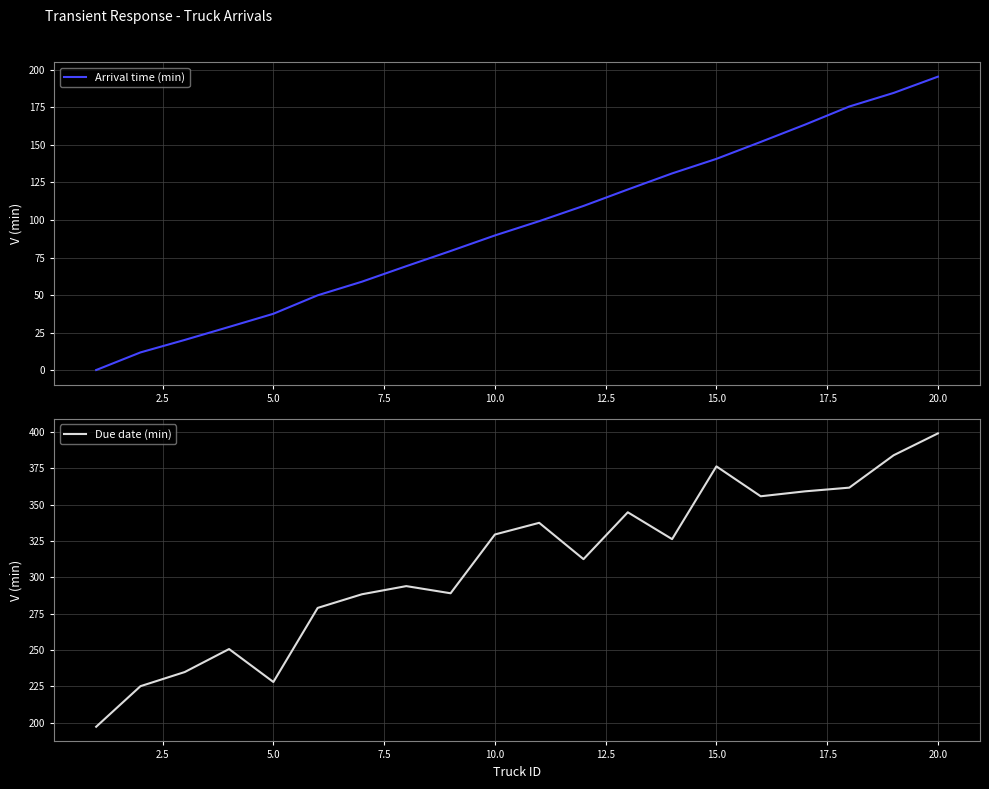

At which label does Due date (min) reach its peak?

20.0